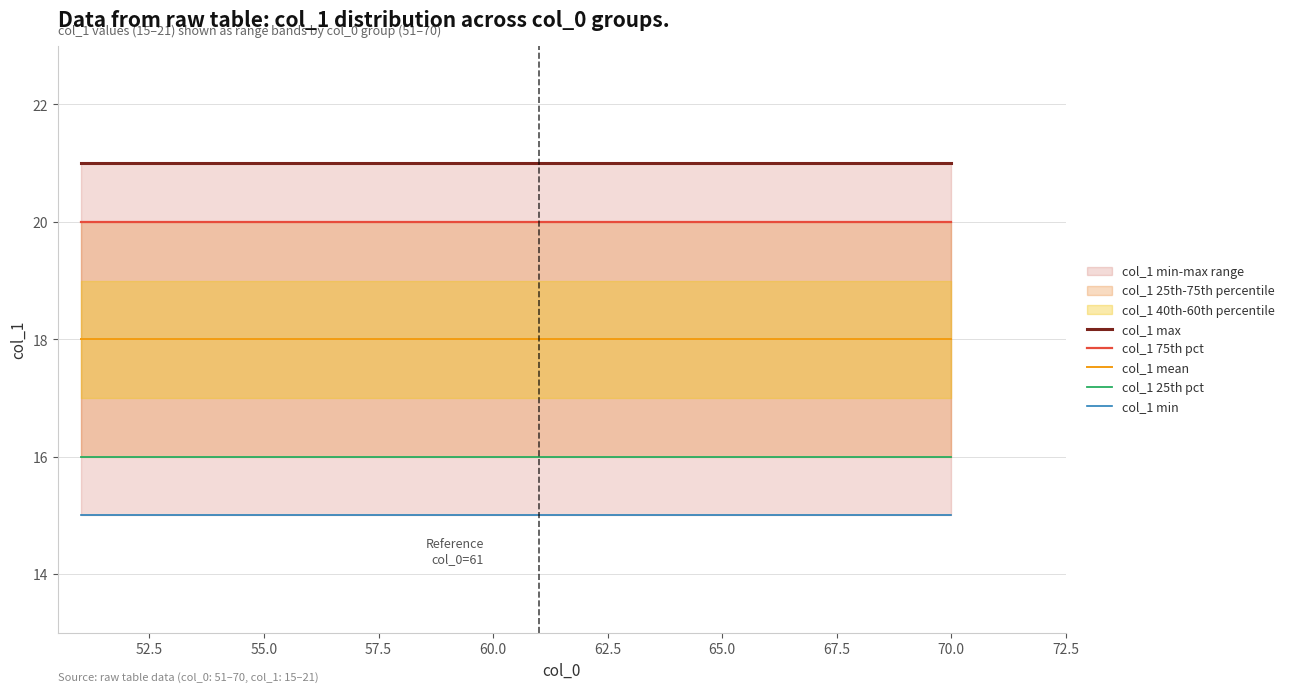

Rank the series by their average value, from lowest to highest.

col_1 min, col_1 25th pct, col_1 mean, col_1 75th pct, col_1 max